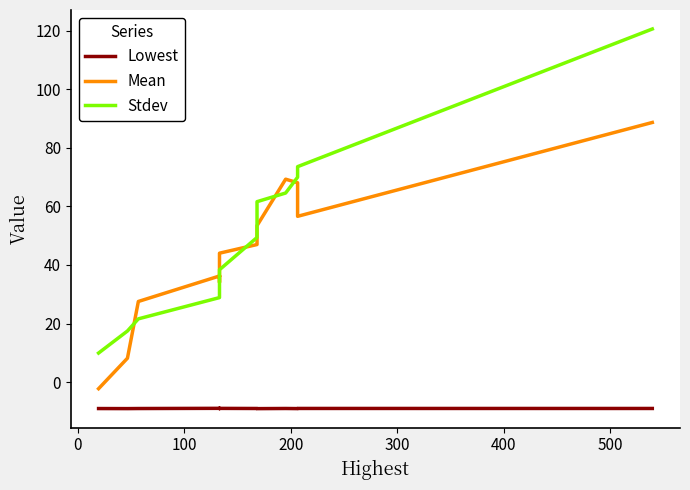

Reading left to right, transcribe all the data shown in this chart.

Lowest: -9.0	-9.1	-9.0	-9.0	-9.0	-9.0	-9.0	-9.0	-9.0	-9.1	-9.0	-9.0	-9.0	-9.0
Mean: -2.3	8.2	27.5	36.2	36.1	36.3	34.1	44.0	47.0	53.4	69.3	68.1	56.6	88.6
Stdev: 9.9	17.4	21.6	28.8	32.8	34.1	35.3	38.3	49.4	61.6	64.5	69.9	73.5	120.5